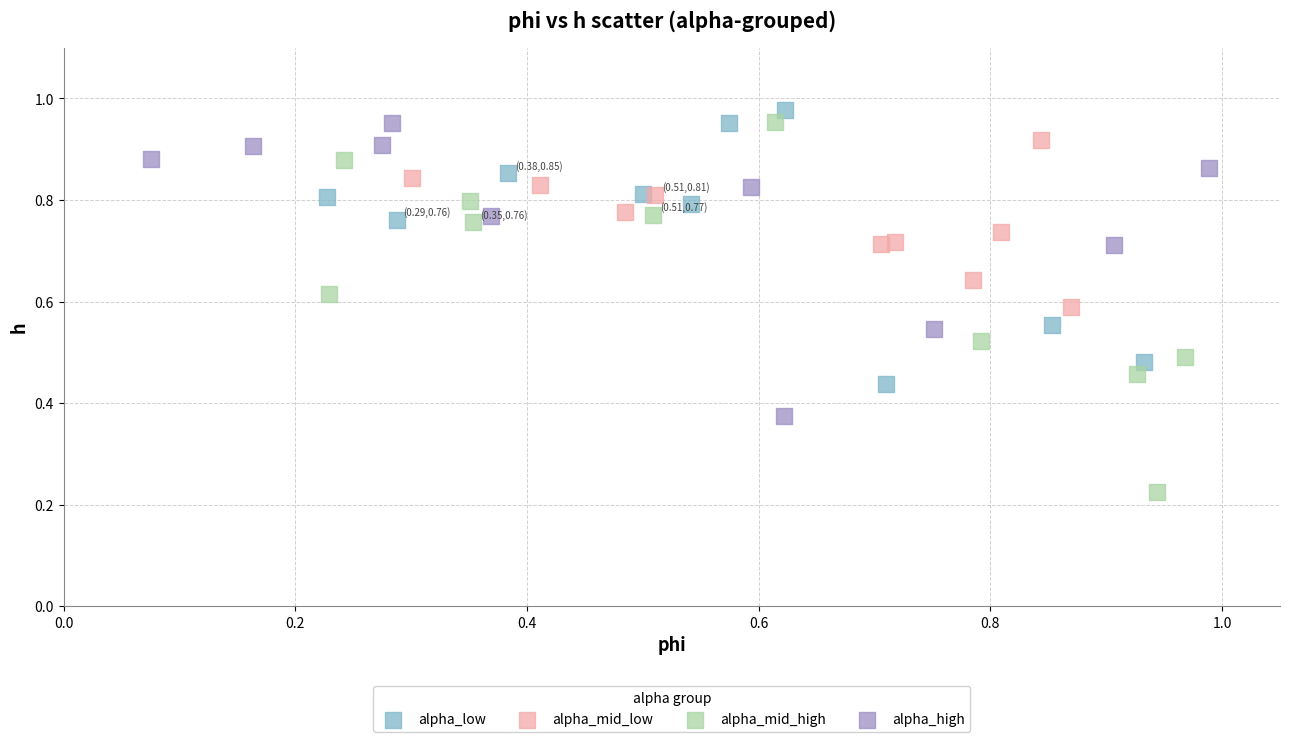

Which series contains the lowest Y value?

alpha_mid_high